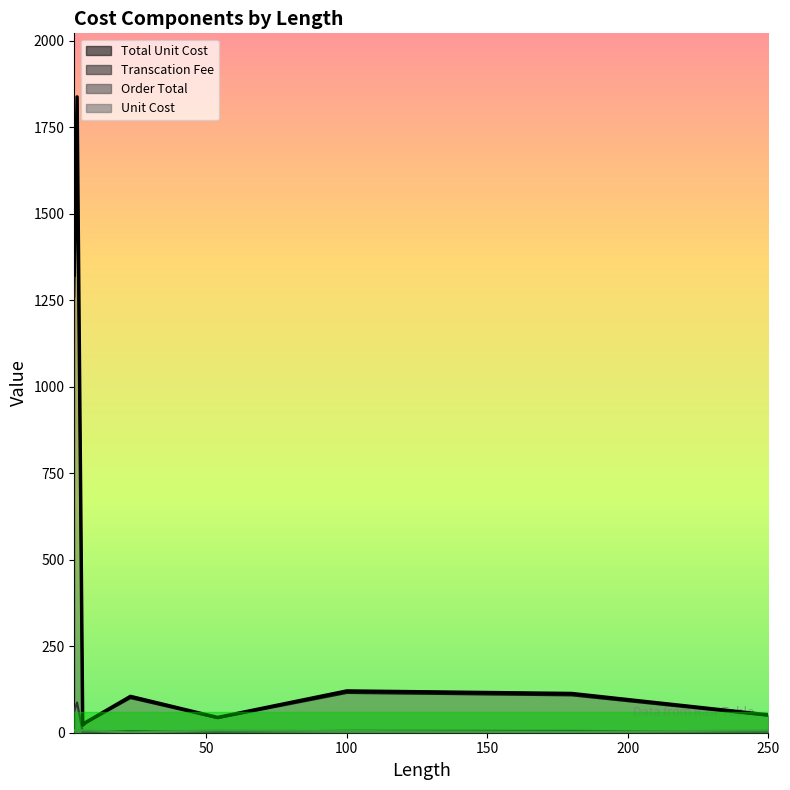

True or false: Unit Cost and Sub Total cost cross at least once.

False